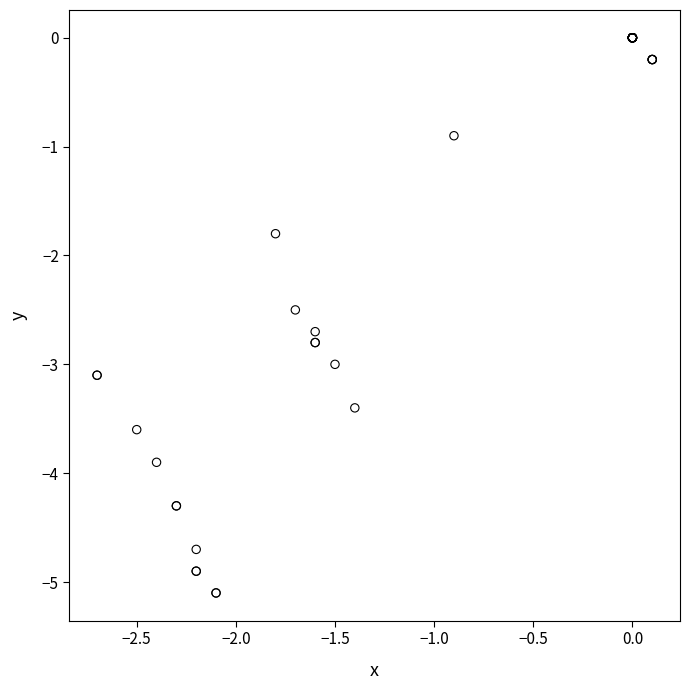

What Y value in the scatter plot is closest to -2?

-1.8